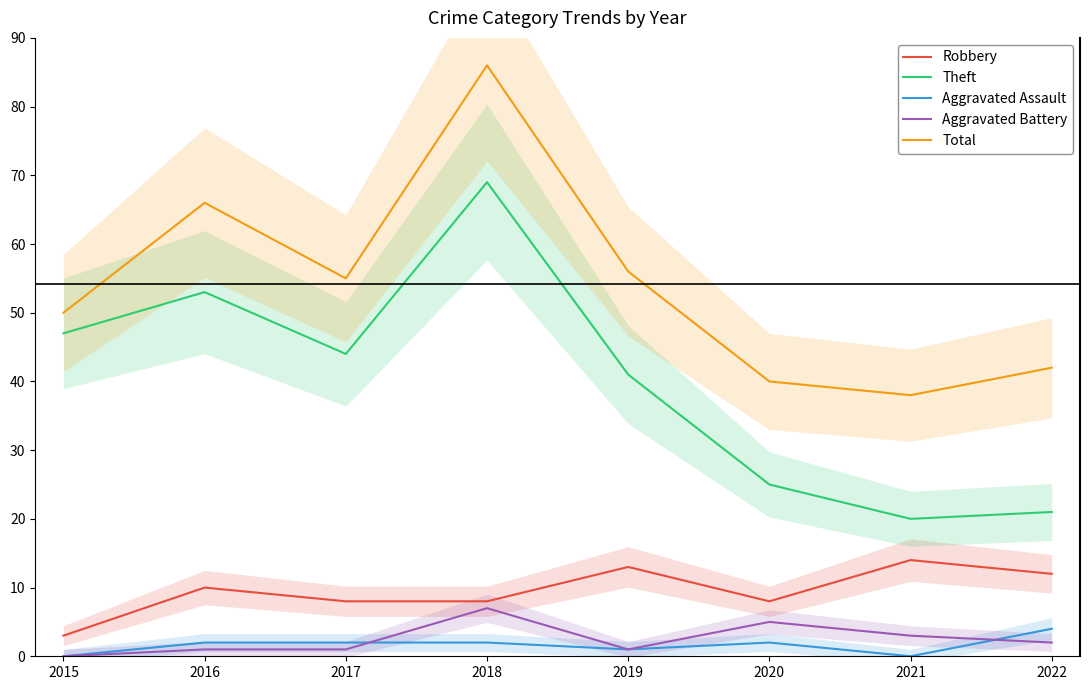

What is the difference between the second highest and second lowest values in the Total series?

26